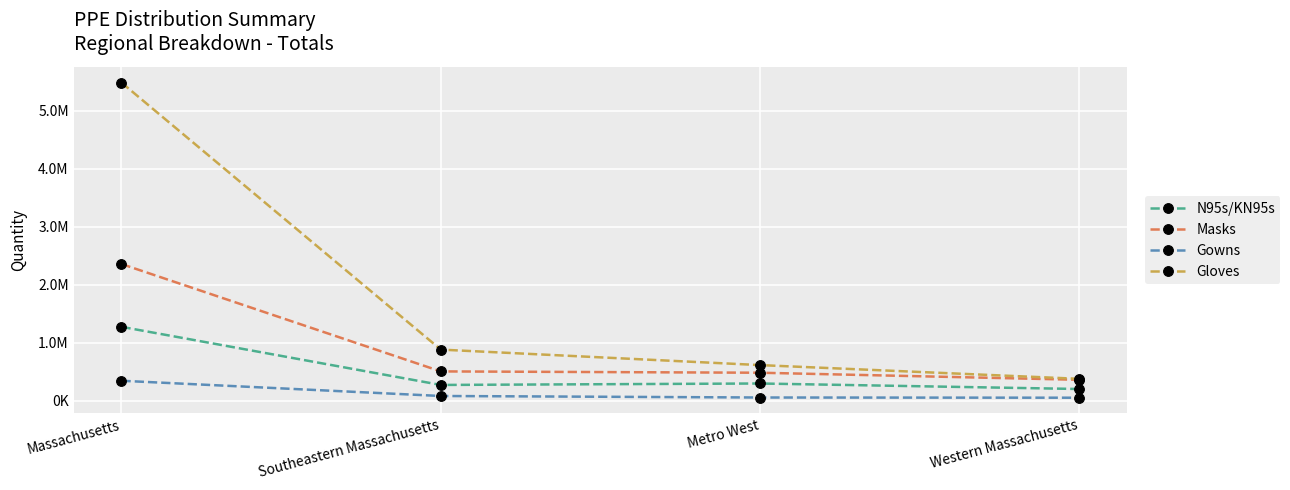

At how many categories does at least one series exceed 667768?

2